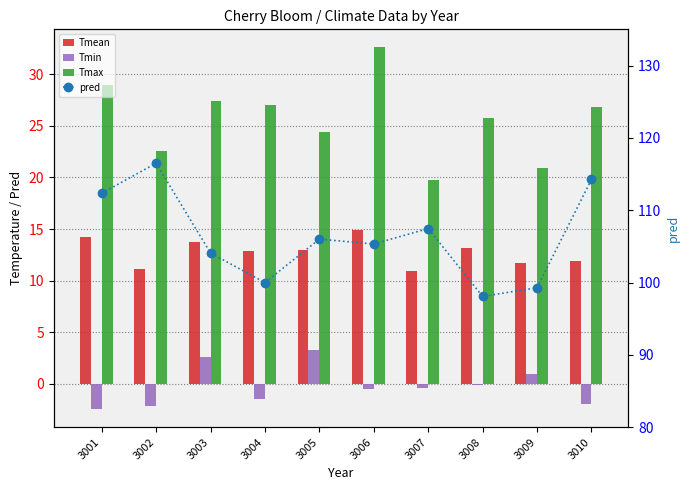

What is the spread (max minus min) of values at 3003?

101.5